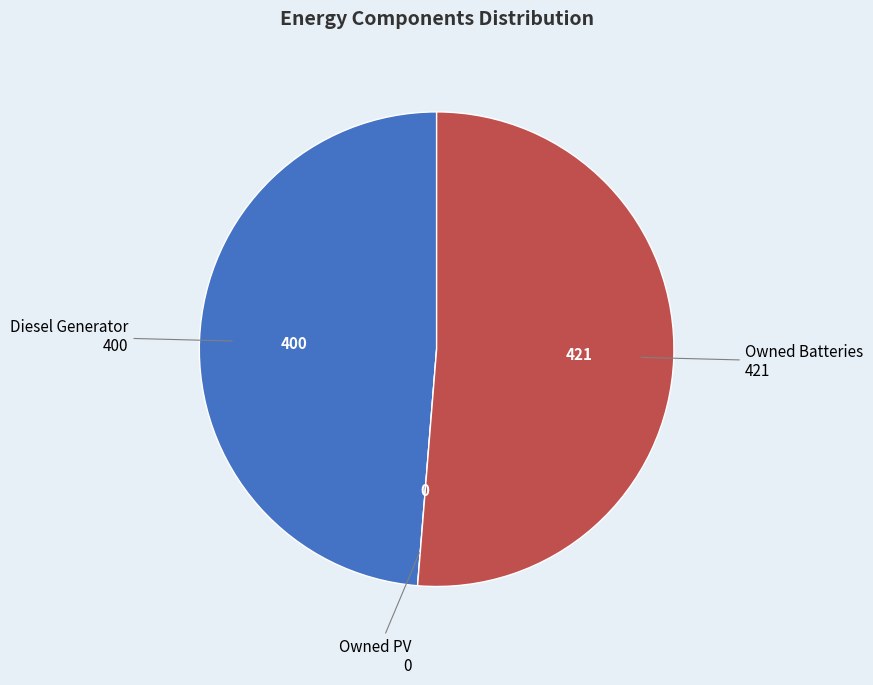

Does any single category account for the majority?

Yes